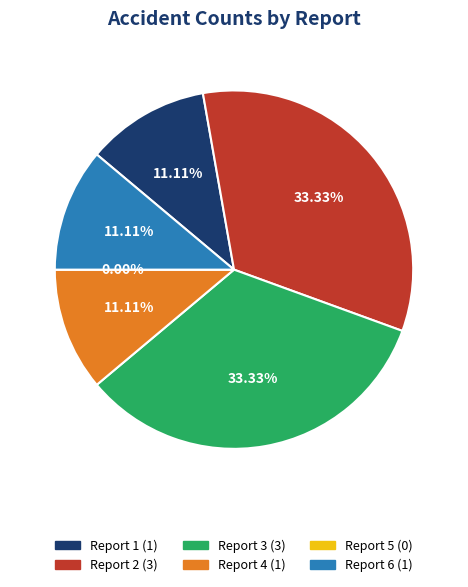

Does 1 represent more than half of the total?

No